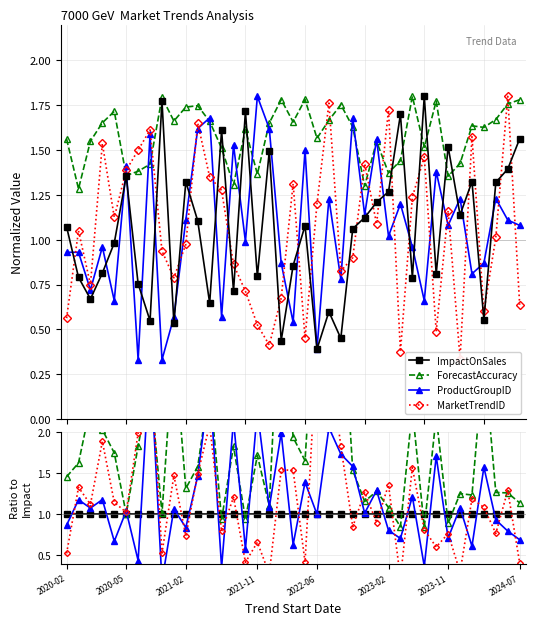

How many lines are shown in the chart?

4